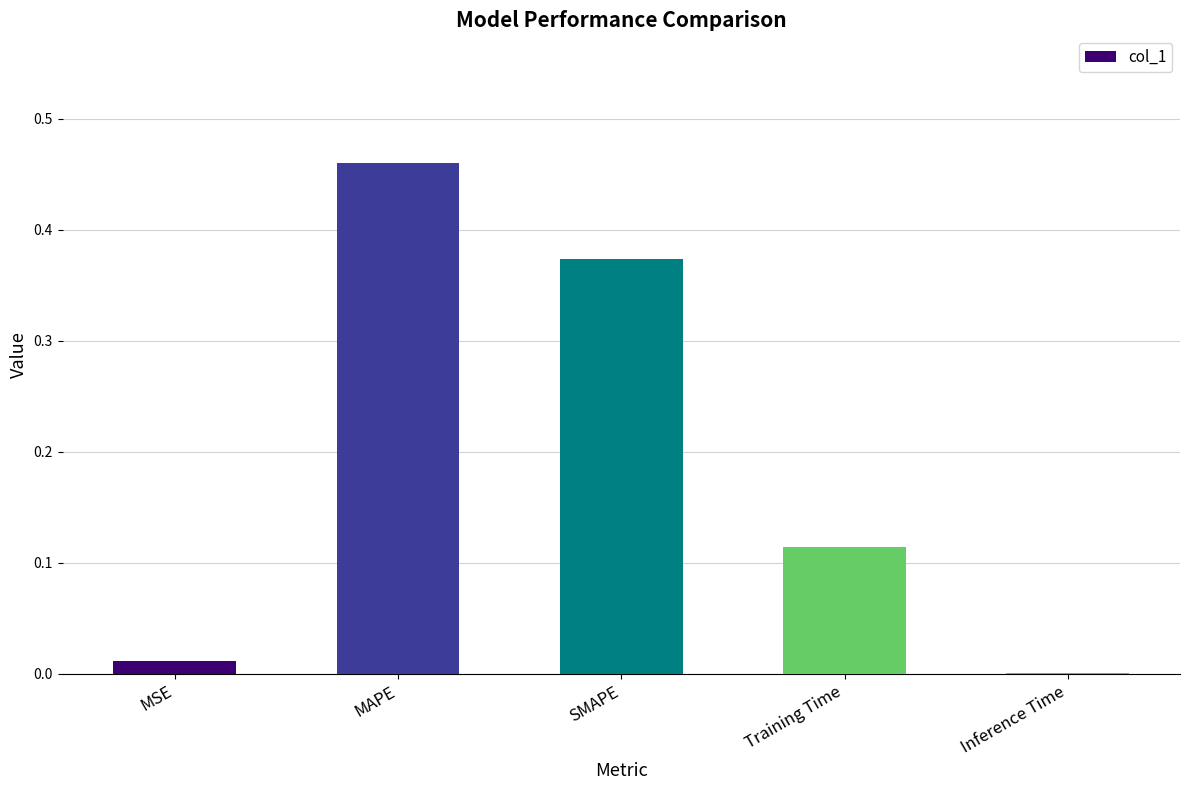

Between MSE and MAPE, which is larger?

MAPE